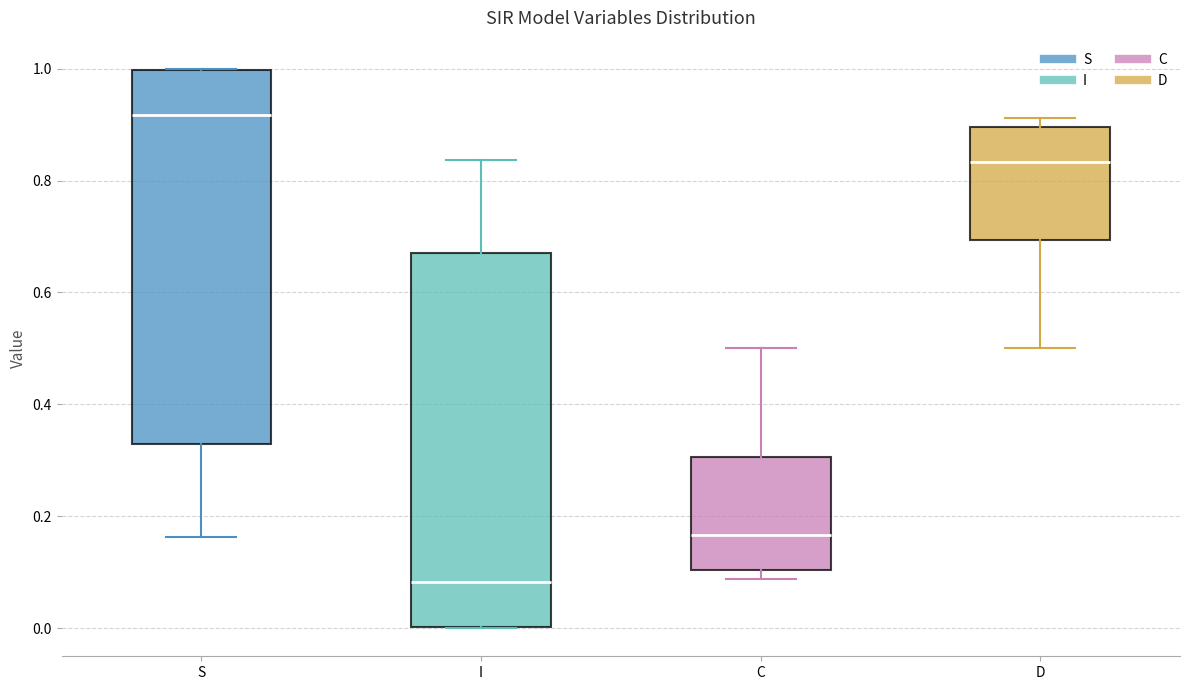

Reading left to right, read every box against the y-axis: the position of its median line, the range the box covers, and the ends of its whiskers. The values are not printed on the chart, so give them approximately, as read against the axis.

S: median 0.92, box 0.32 to 1.00, whiskers 0.16 to 1.00
I: median 0.08, box 0.00 to 0.68, whiskers 0.00 to 0.84
C: median 0.16, box 0.10 to 0.30, whiskers 0.08 to 0.50
D: median 0.84, box 0.70 to 0.90, whiskers 0.50 to 0.92